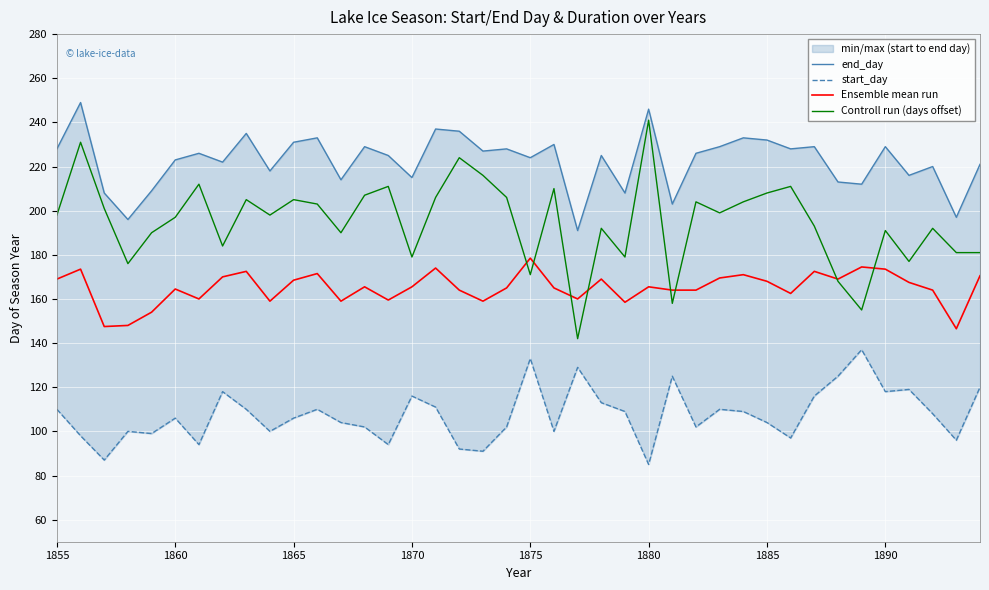

What is the lowest value of the Controll run (days offset) series?

142.0